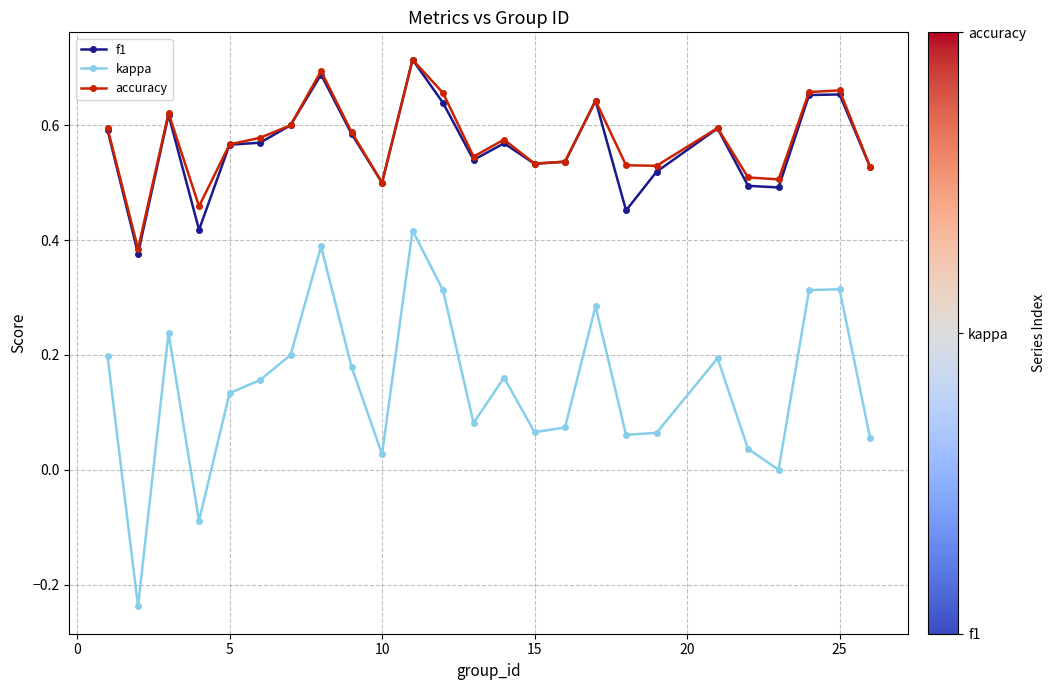

Which series has the widest spread of values?

kappa